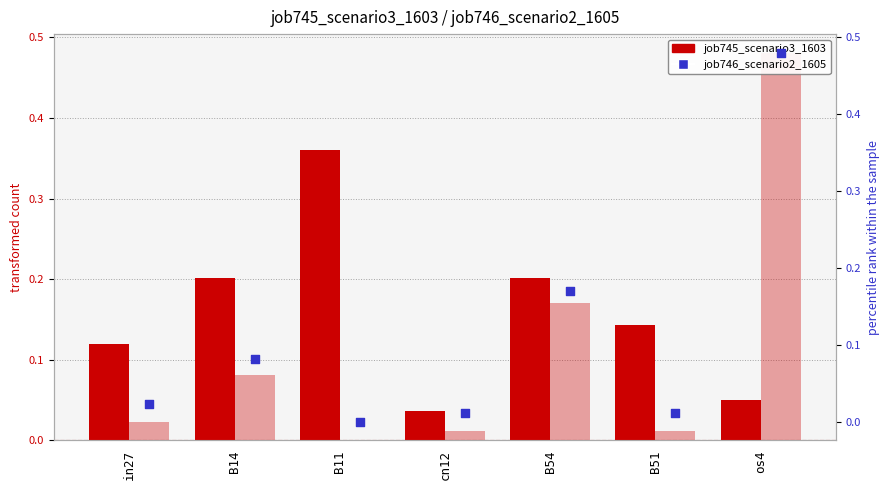

Which series reaches the minimum Y coordinate?

job746_scenario2_1605 (bar)